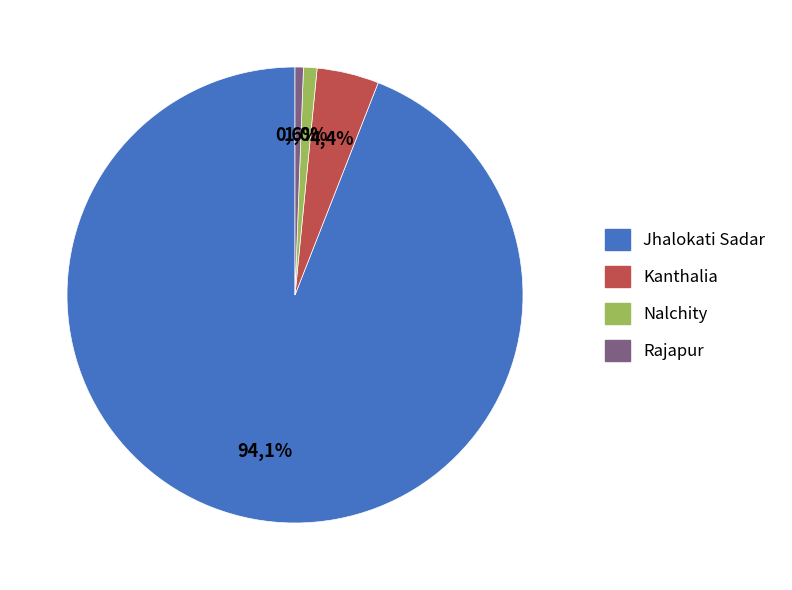

Combined, do Kanthalia and Jhalokati Sadar account for over 50%?

Yes